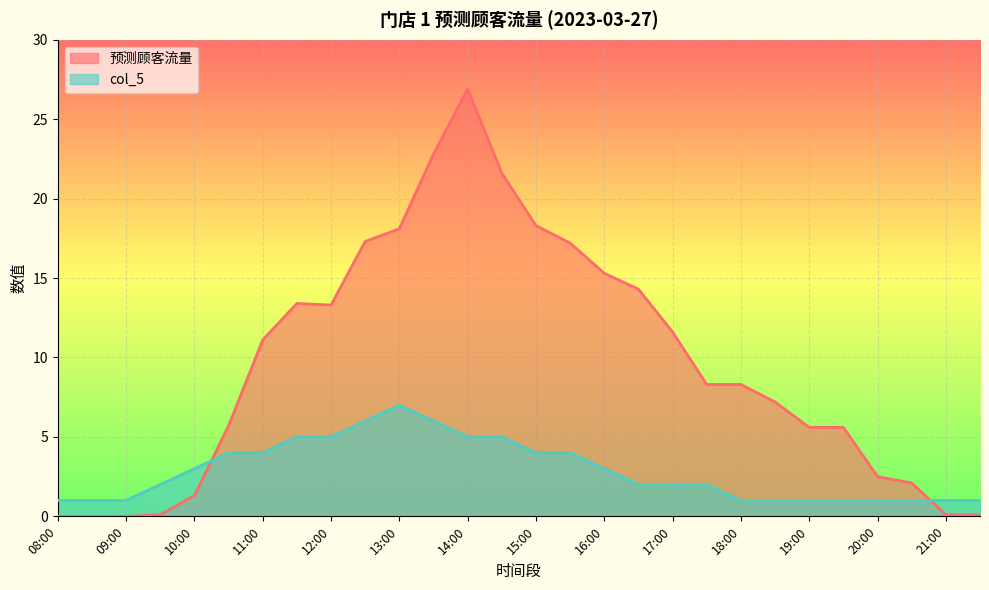

Is it true that 预测顾客流量 equals 2.0 at 19:30?

False